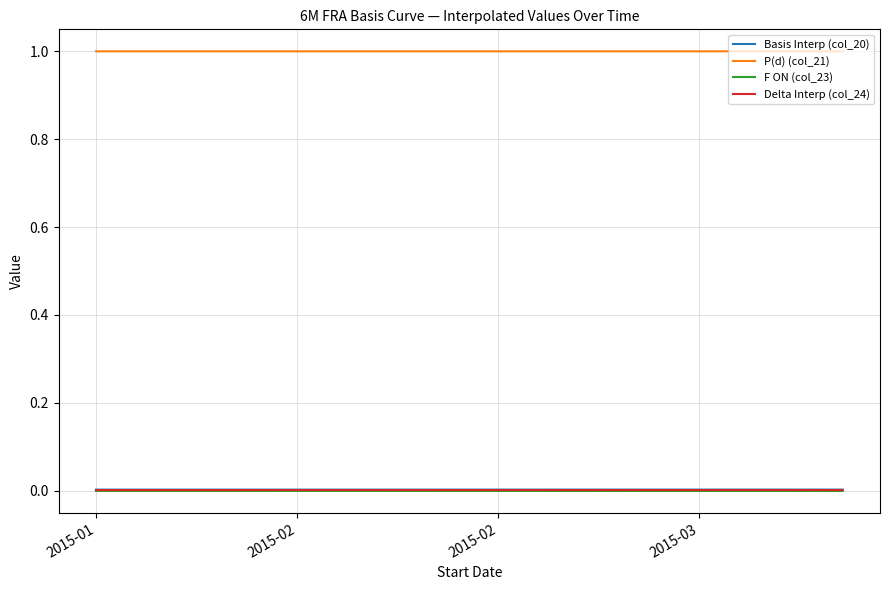

Which series has the largest total across all categories?

P(d) (col_21)